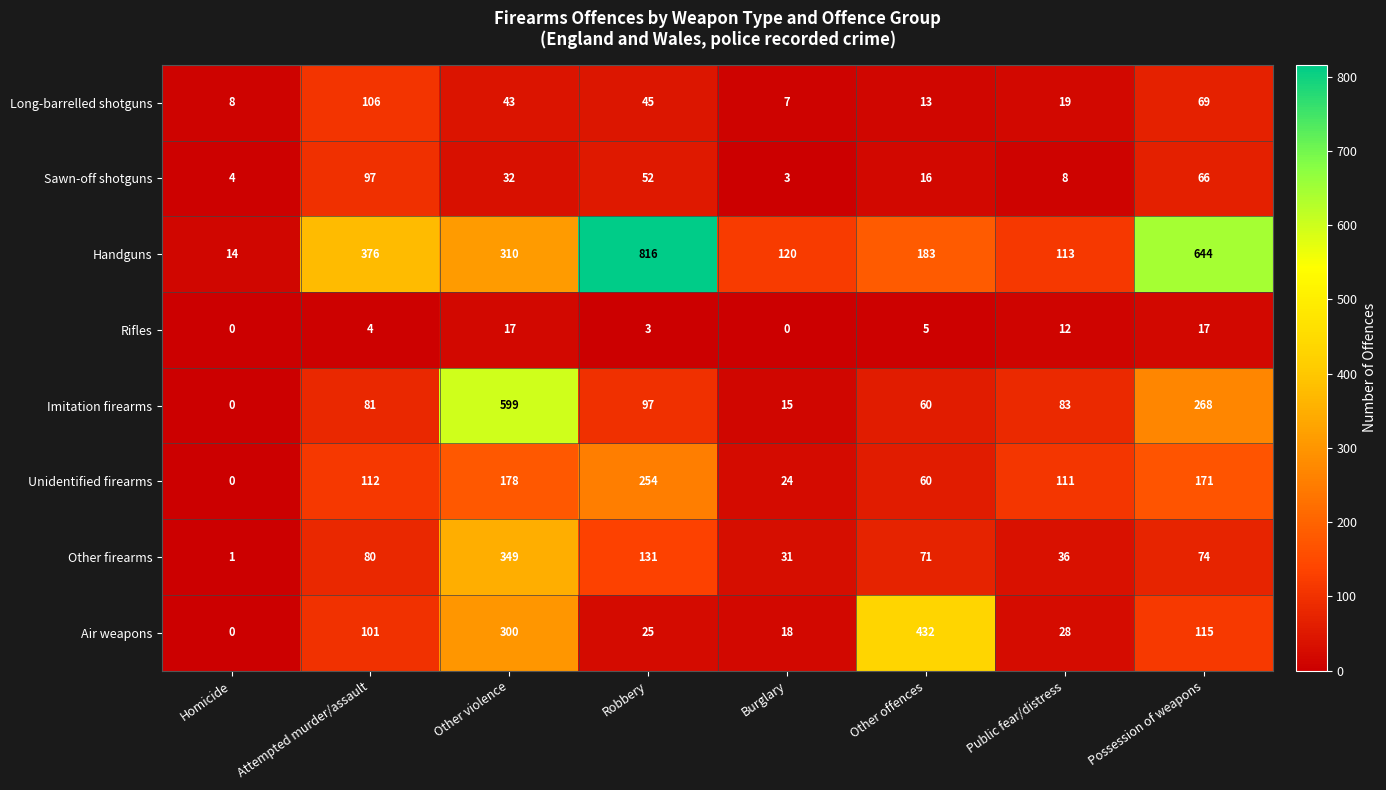

Is it true that Other firearms equals 74 at Possession of weapons?

True